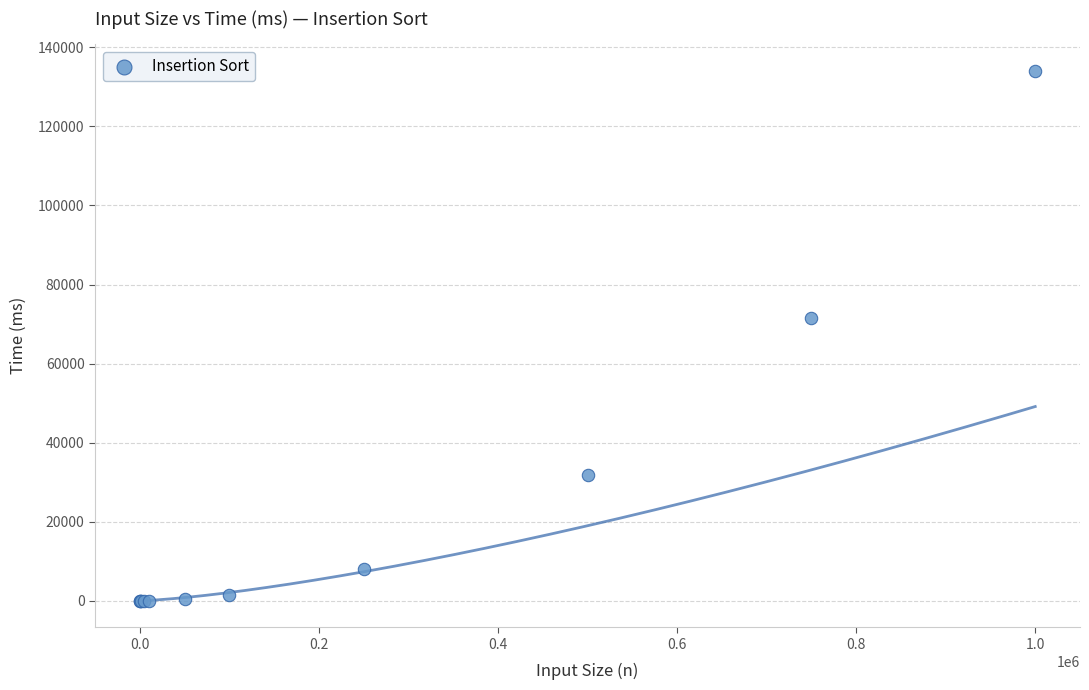

What Y value in the scatter plot is closest to 67056?

71468.0